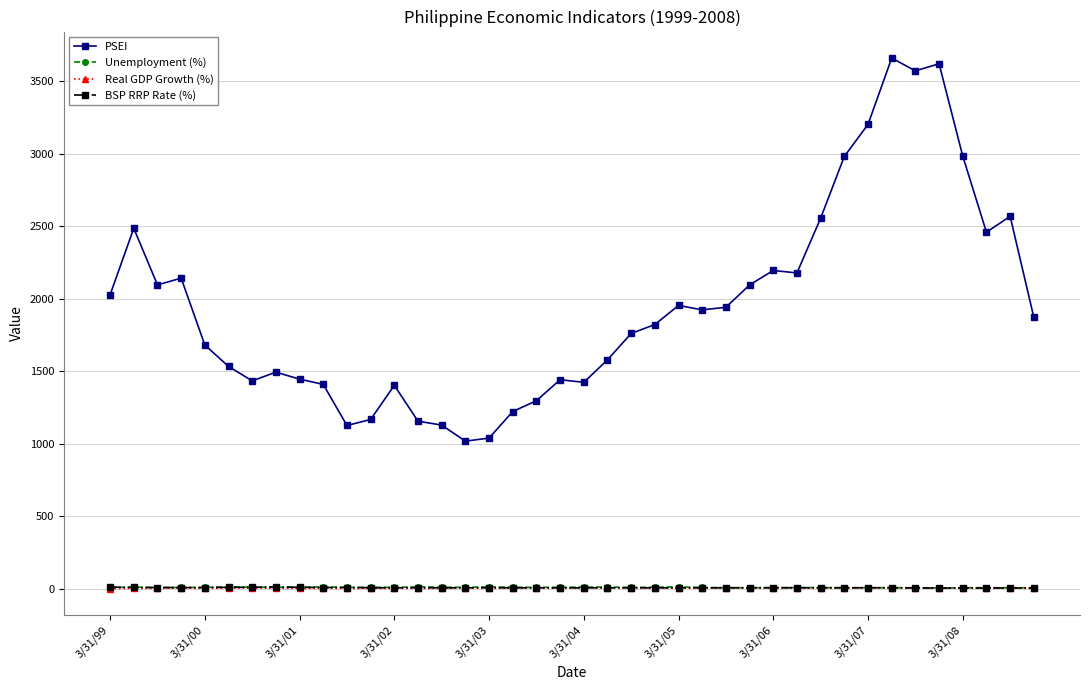

Which series has the widest spread of values?

PSEI